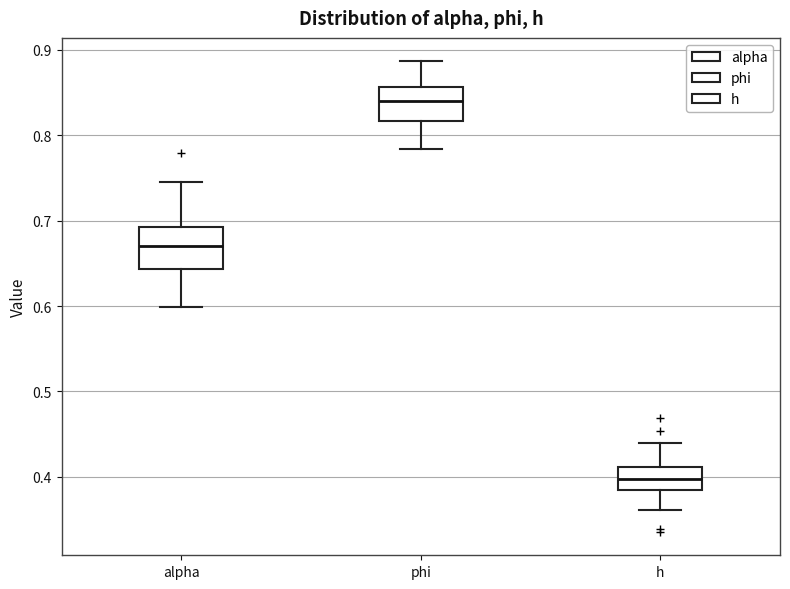

Where does the lower whisker of the box for h end on the y-axis? The values are not printed on the chart, so give them approximately, as read against the axis.

0.36